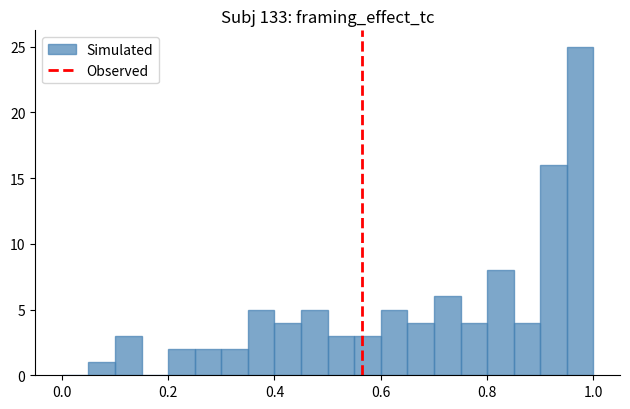

Read against the x-axis, roughly where is the centre of the tallest bar?

0.98